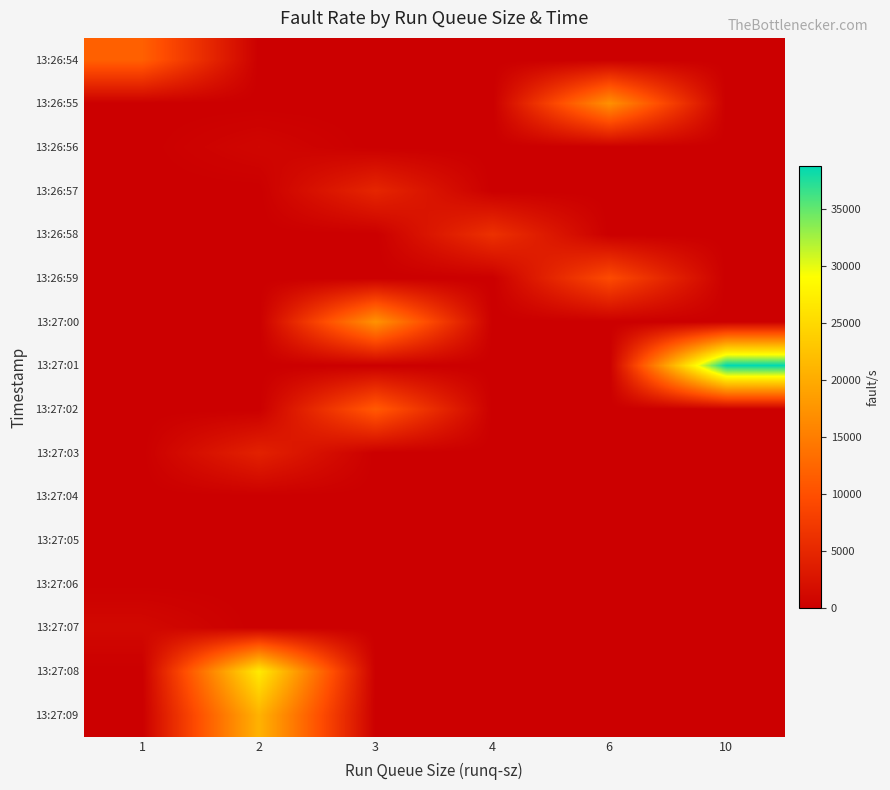

Reading right to left, extract all data points from this chart.

row_0: 0	0	0	0	0	11862
row_1: 0	17141	0	0	0	0
row_2: 0	0	0	0	847	0
row_3: 0	0	0	4834	0	0
row_4: 0	0	6184	0	0	0
row_5: 0	9434	0	0	0	0
row_6: 0	0	0	17346	0	0
row_7: 38733	0	0	0	0	0
row_8: 0	0	0	11189	0	0
row_9: 0	0	0	0	4294	0
row_10: 0	0	0	23	0	0
row_11: 0	0	0	0	0	8
row_12: 0	0	0	0	0	59
row_13: 0	0	0	0	0	1169
row_14: 0	0	0	0	26883	0
row_15: 0	0	0	0	20788	0